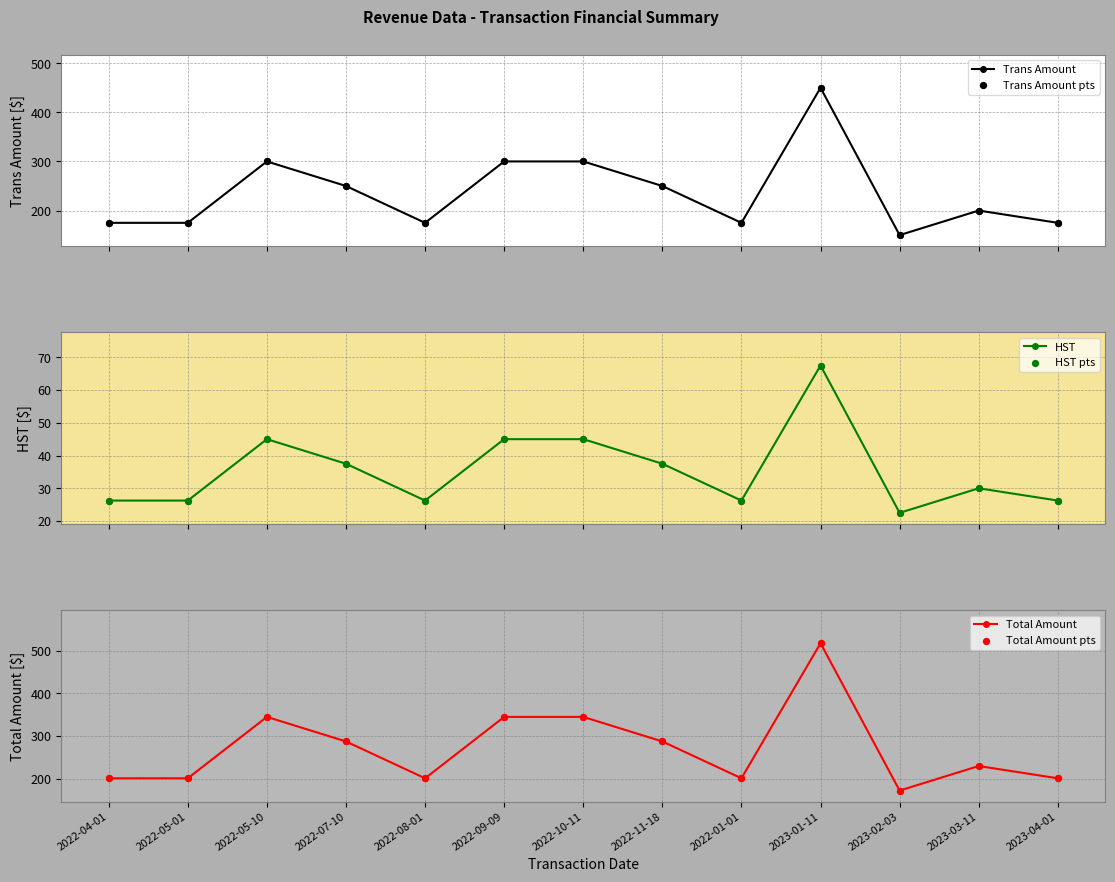

Which series has the widest spread of Y values?

Total Amount